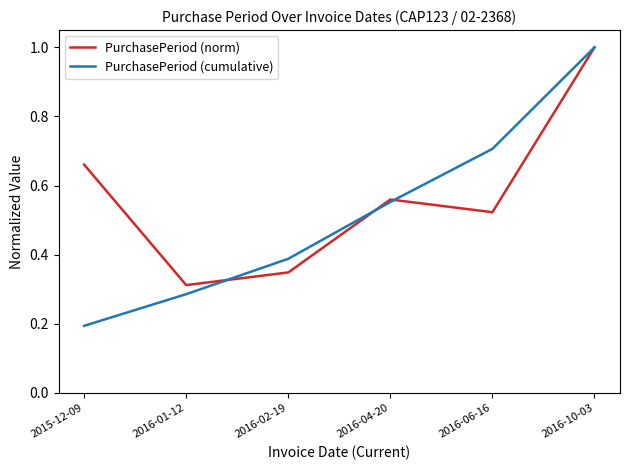

What is the maximum value shown in the chart?

1.0